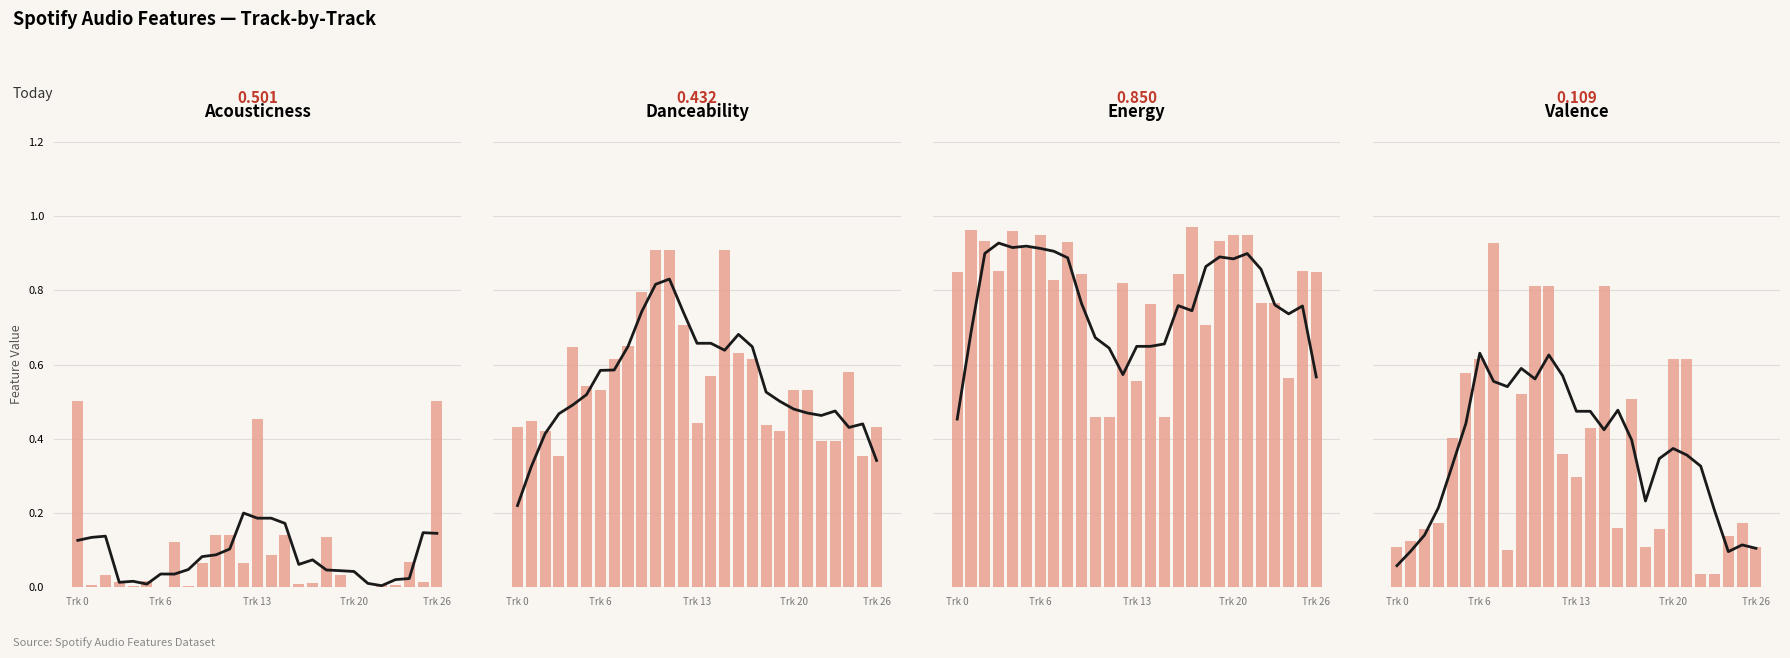

Where is danceability nearest to the value 0?

3